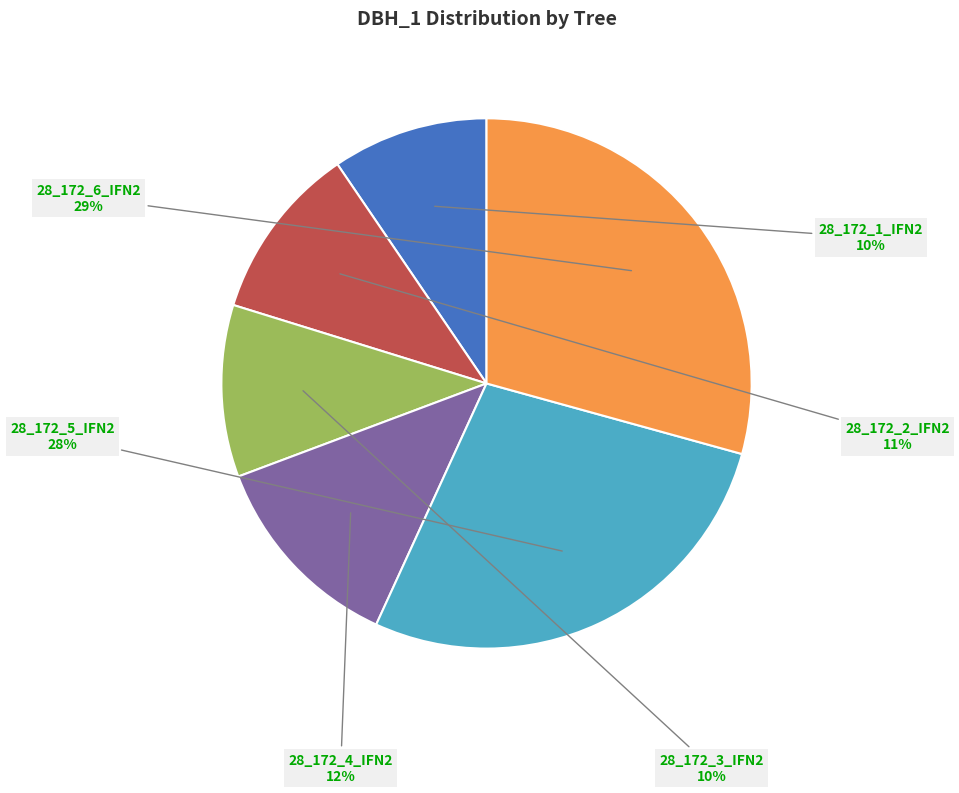

Is the sum of 28_172_3_IFN2 and 28_172_6_IFN2 greater than half?

No